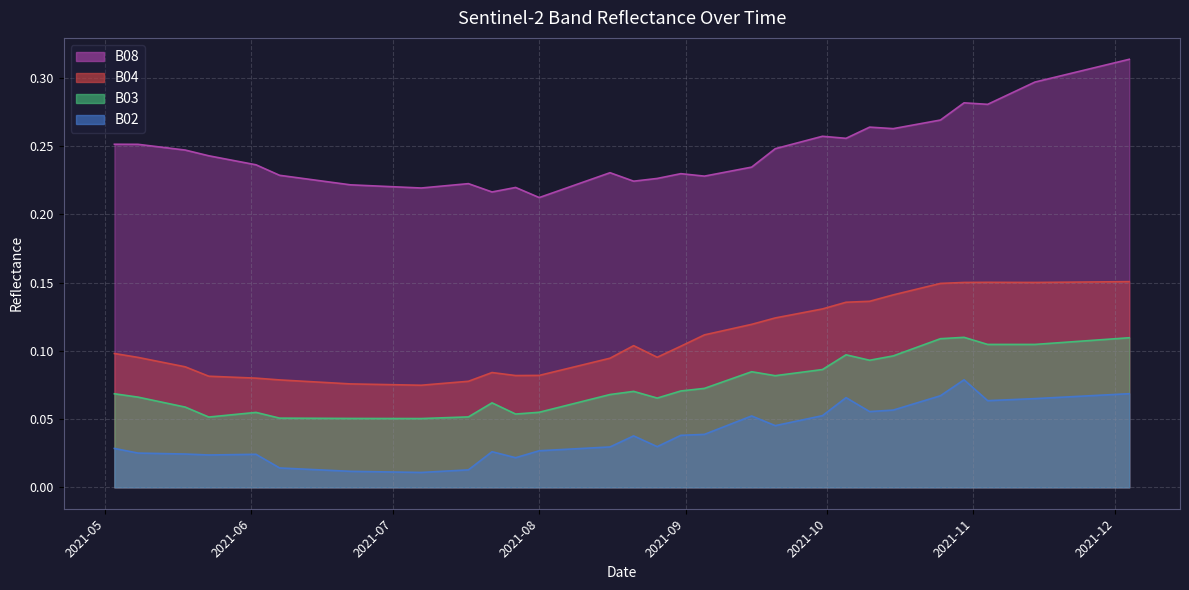

What is the label of the 31st point from the left?

2021-10-20